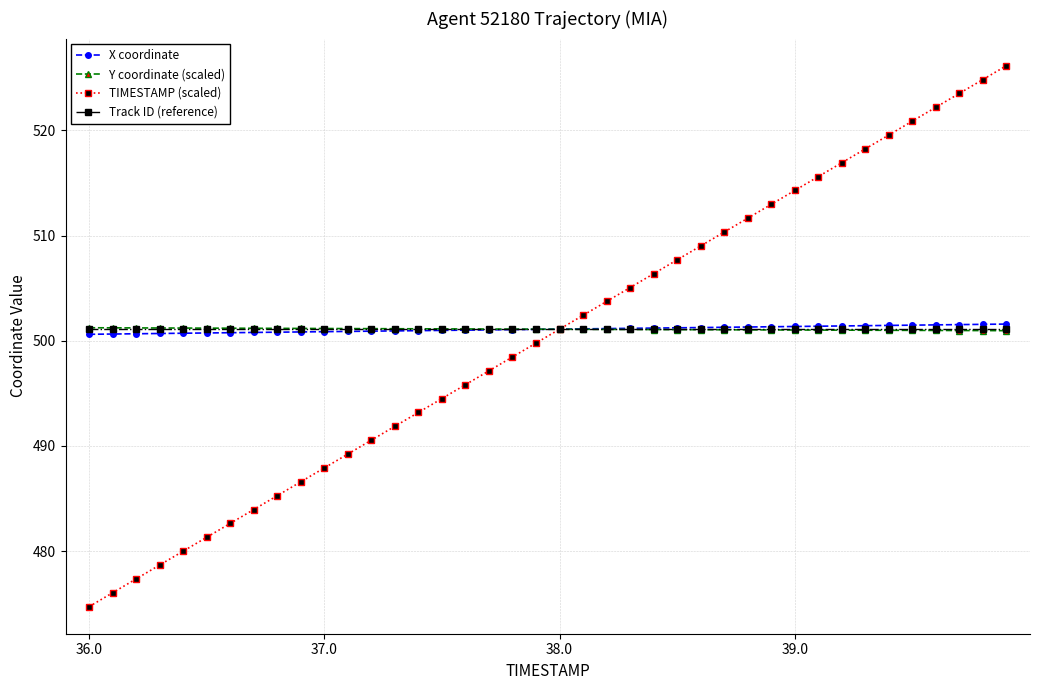

Which series has the widest spread of values?

TIMESTAMP (scaled)